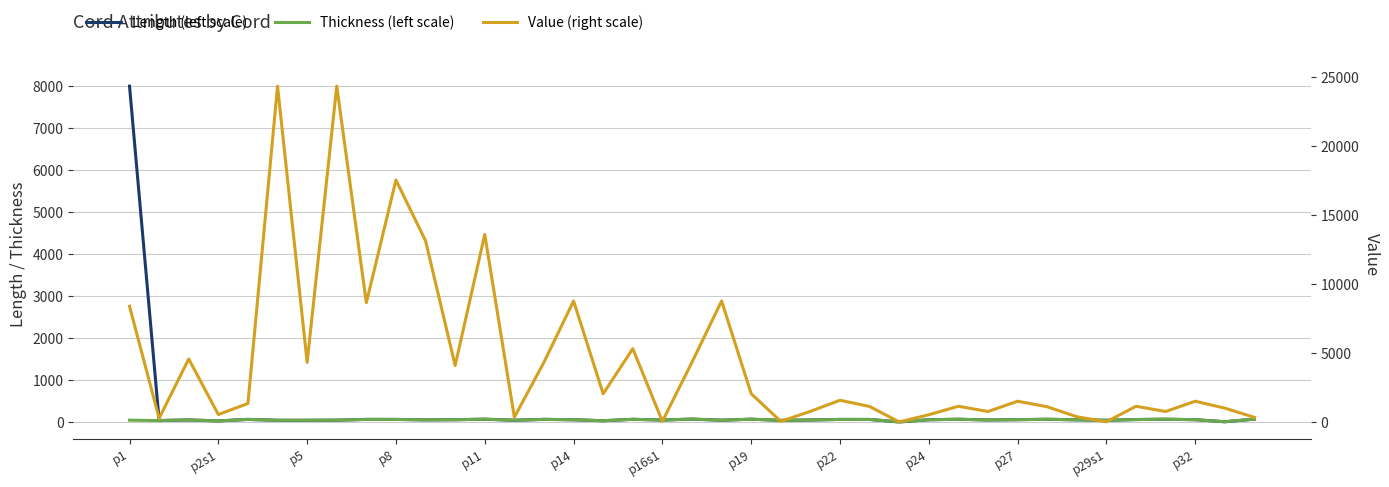

What is the sum of all Thickness (left scale) values?

2007.7